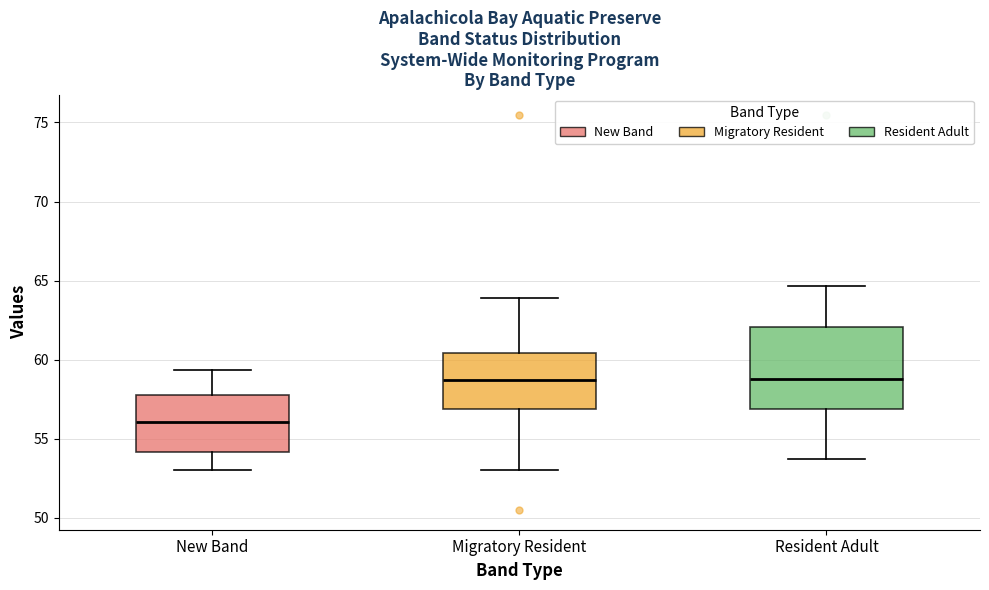

Which box has the lowest median line?

New Band